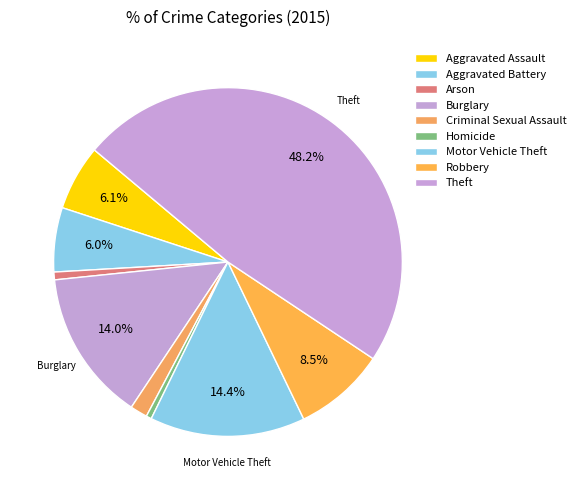

Rank the categories by value from lowest to highest.

Homicide, Arson, Criminal Sexual Assault, Aggravated Battery, Aggravated Assault, Robbery, Burglary, Motor Vehicle Theft, Theft